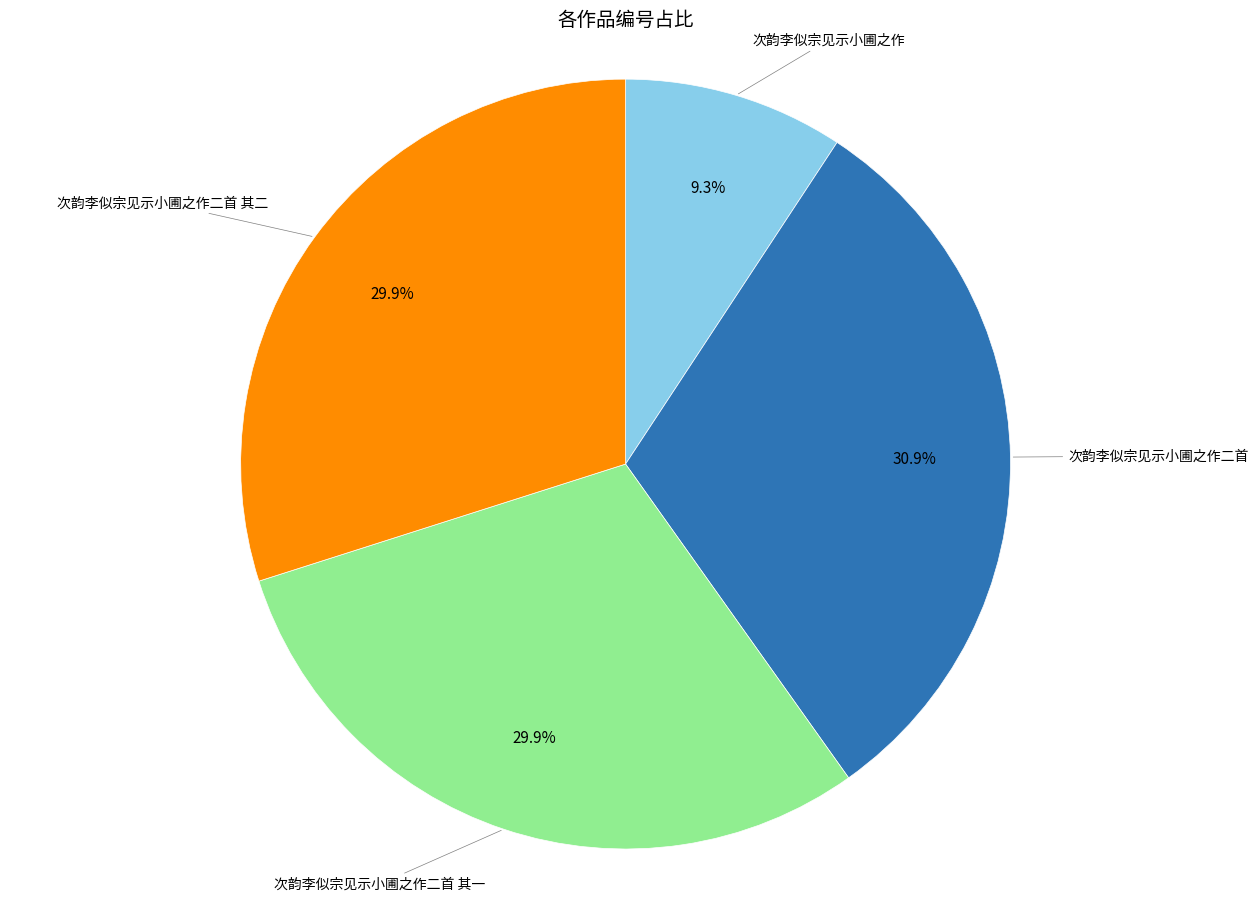

Is there a majority slice in this chart?

No